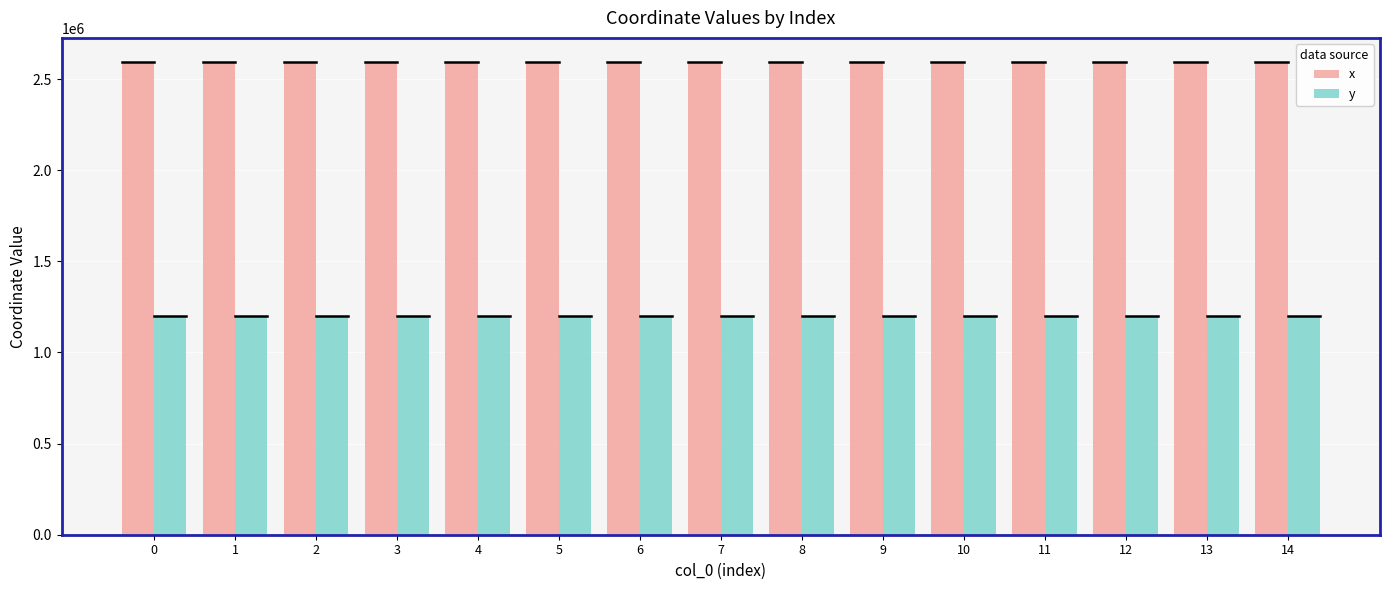

What is the difference between the maximum and minimum values in the x series?

181.6